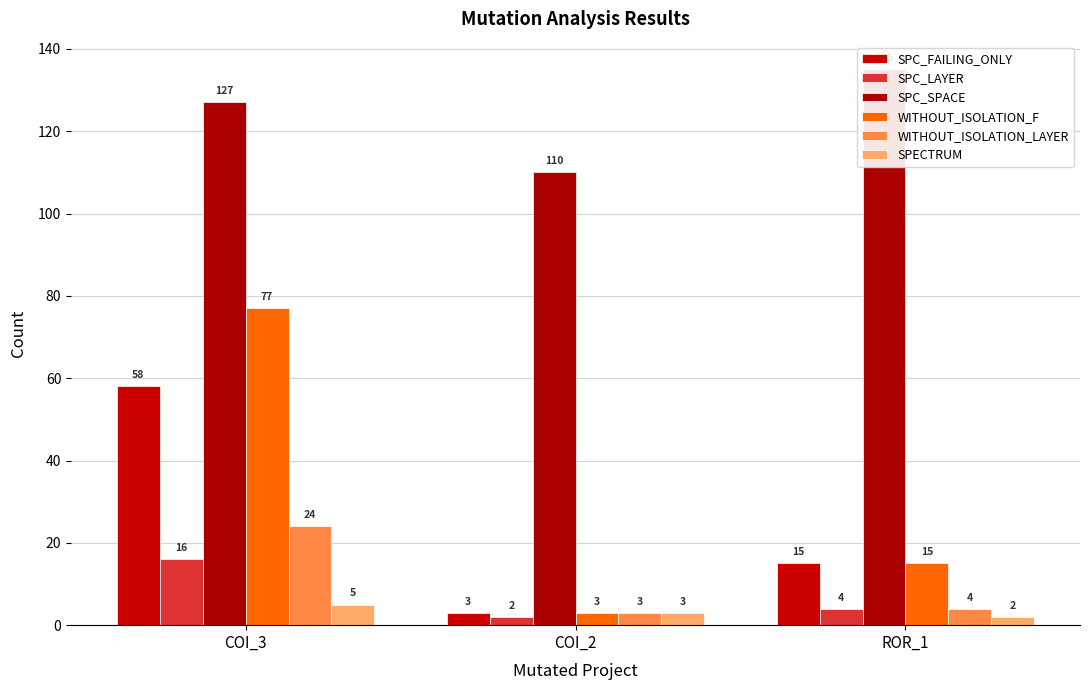

What is the smallest value displayed?

2